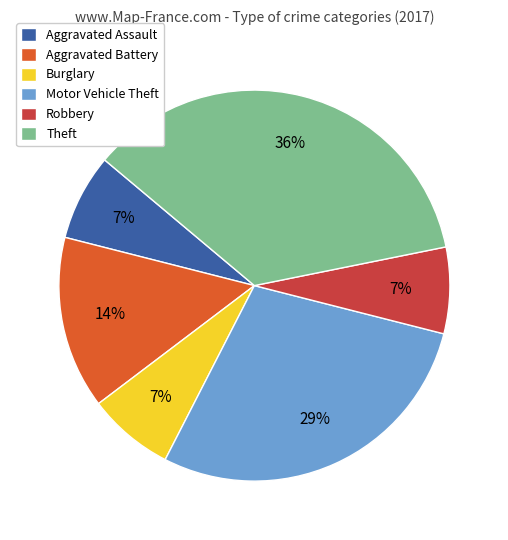

The Theft slice represents 45% of the pie. True or false?

False